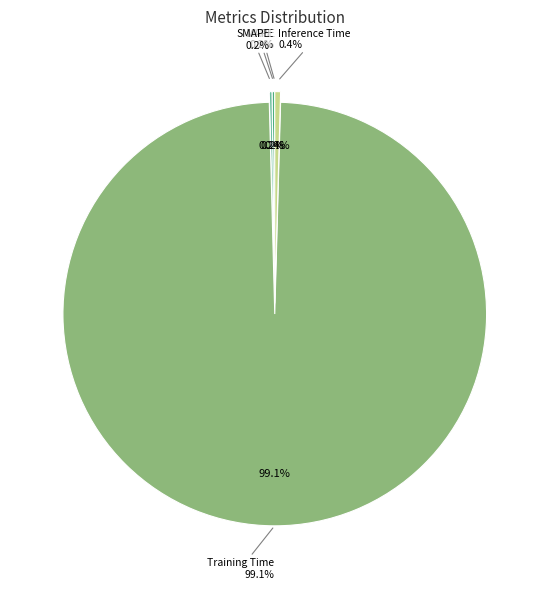

Does MSE represent more than half of the total?

No